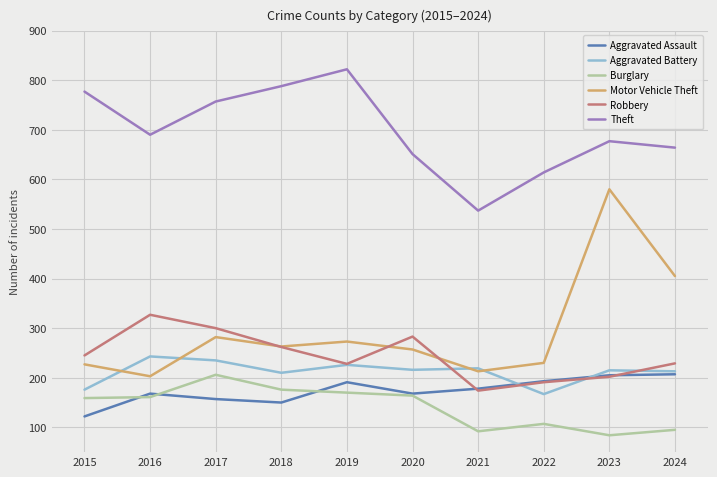

Which series has the largest total across all categories?

Theft